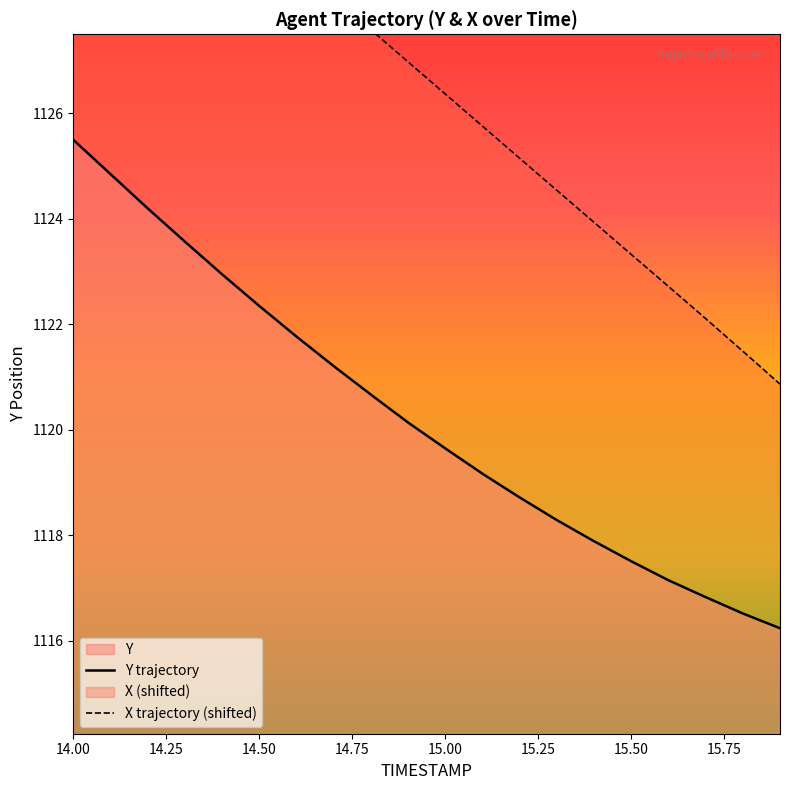

What is the label of the 10th point from the right?

15.0